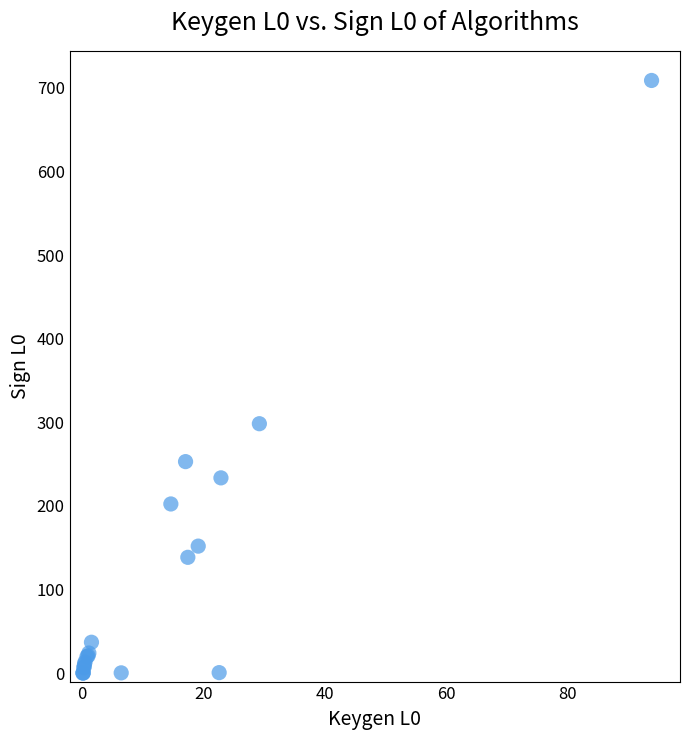

What Y value in the scatter plot is closest to 354?

298.3